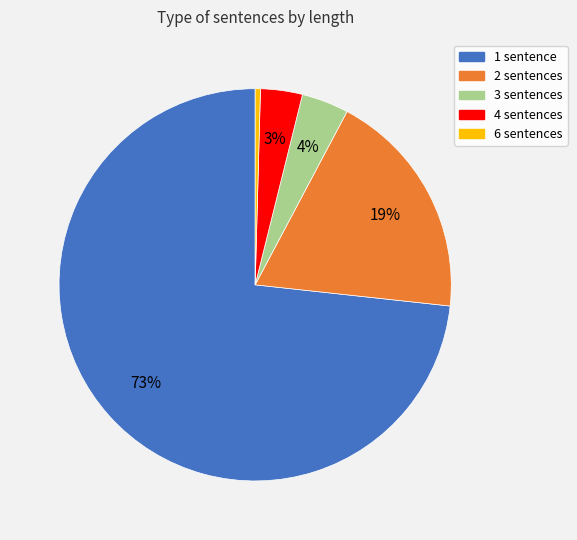

Which slice is the largest?

1 sentence